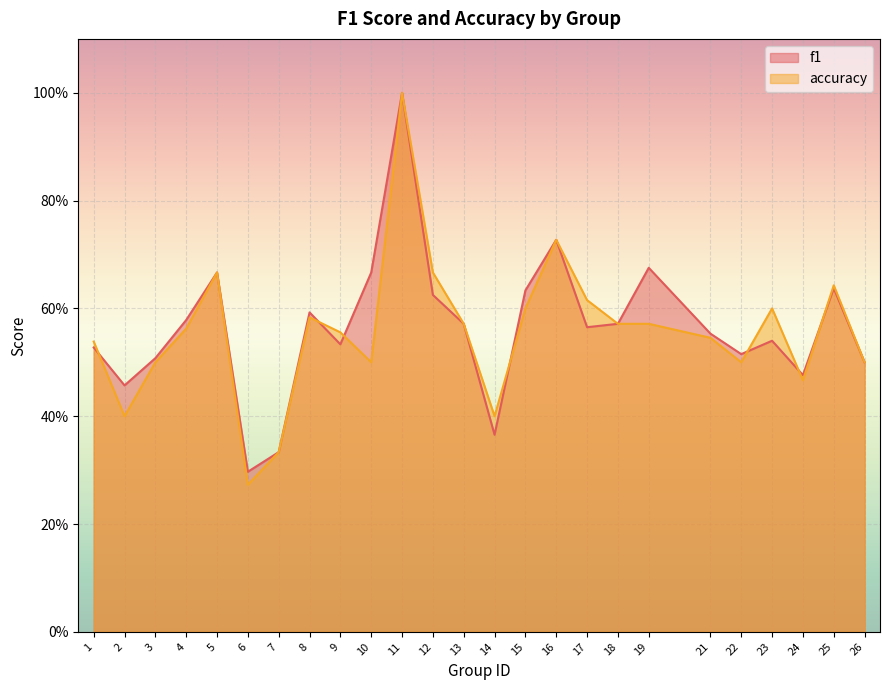

Where do accuracy and f1 first cross each other?

1 and 2